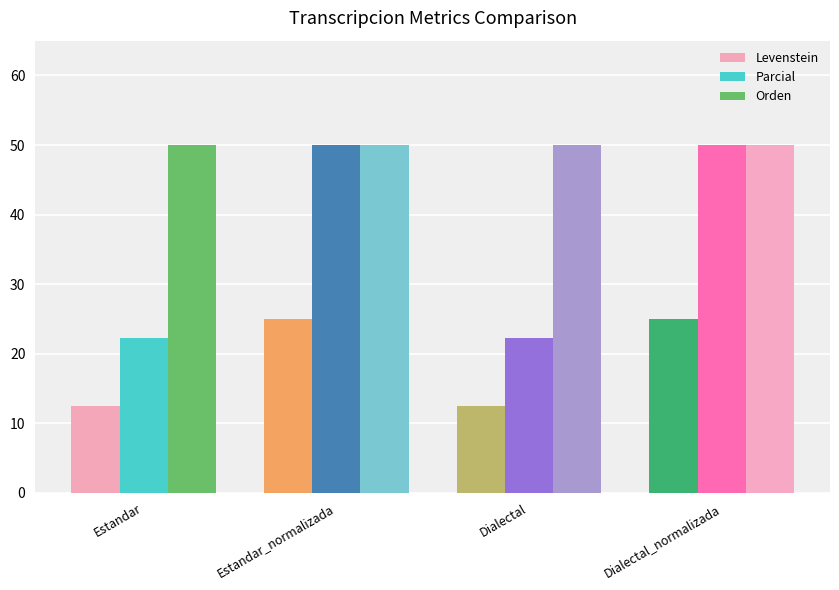

What is the total value across all series at Estandar?

84.7